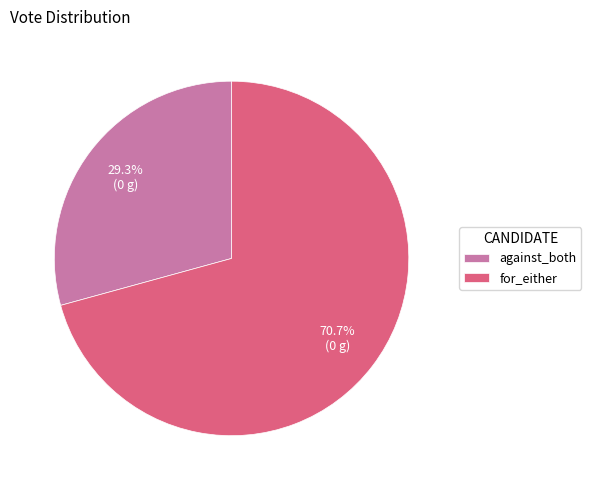

Is against_both the majority of the pie?

No